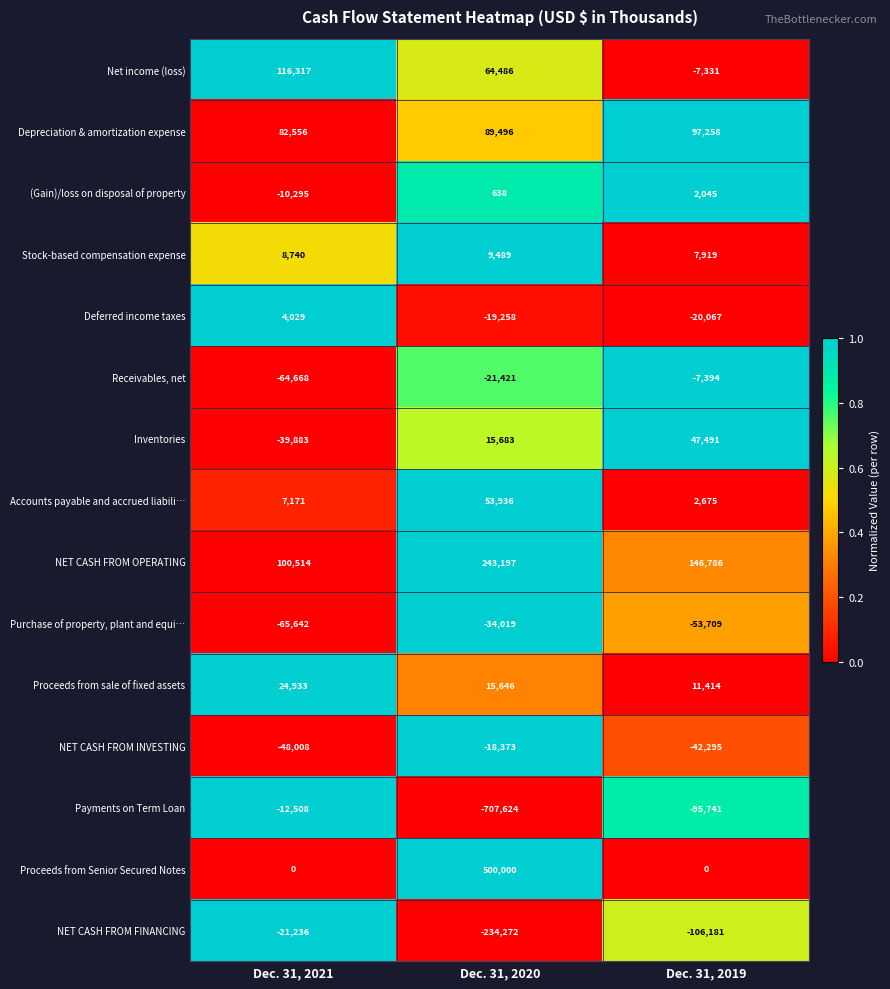

At Dec. 31, 2021, list the series in order from smallest to largest.

Purchase of property, plant and equi…, Receivables, net, NET CASH FROM INVESTING, Inventories, NET CASH FROM FINANCING, Payments on Term Loan, (Gain)/loss on disposal of property, Proceeds from Senior Secured Notes, Deferred income taxes, Accounts payable and accrued liabili…, Stock-based compensation expense, Proceeds from sale of fixed assets, Depreciation & amortization expense, NET CASH FROM OPERATING, Net income (loss)